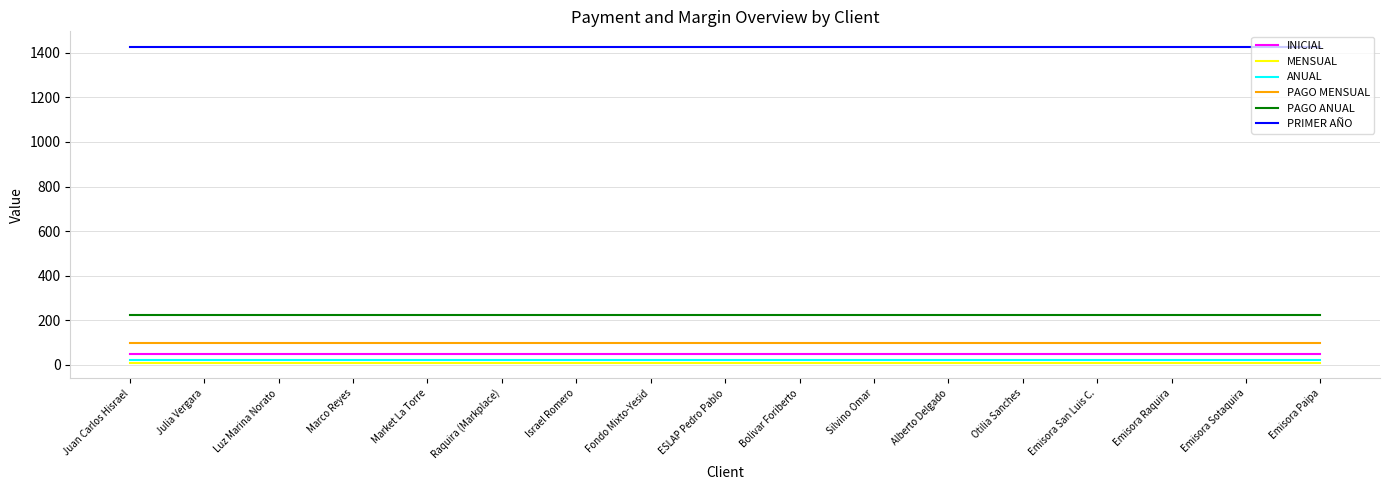

What is the sum of the ANUAL values at Marco Reyes and Silvino Omar?

45.0